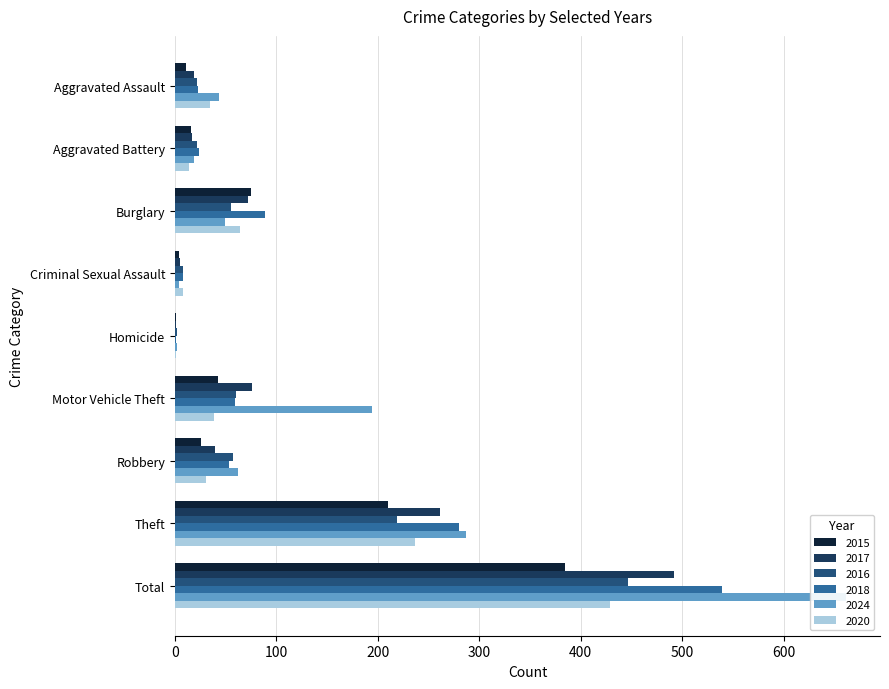

At which label does 2016 first exceed 55?

Motor Vehicle Theft